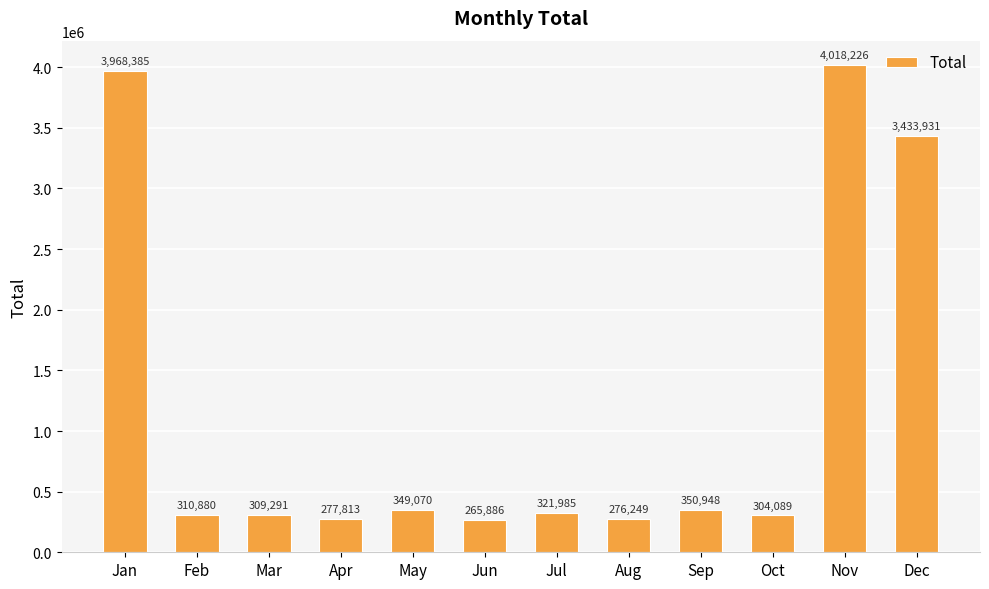

True or false: the data shows 4018226 at Nov.

True